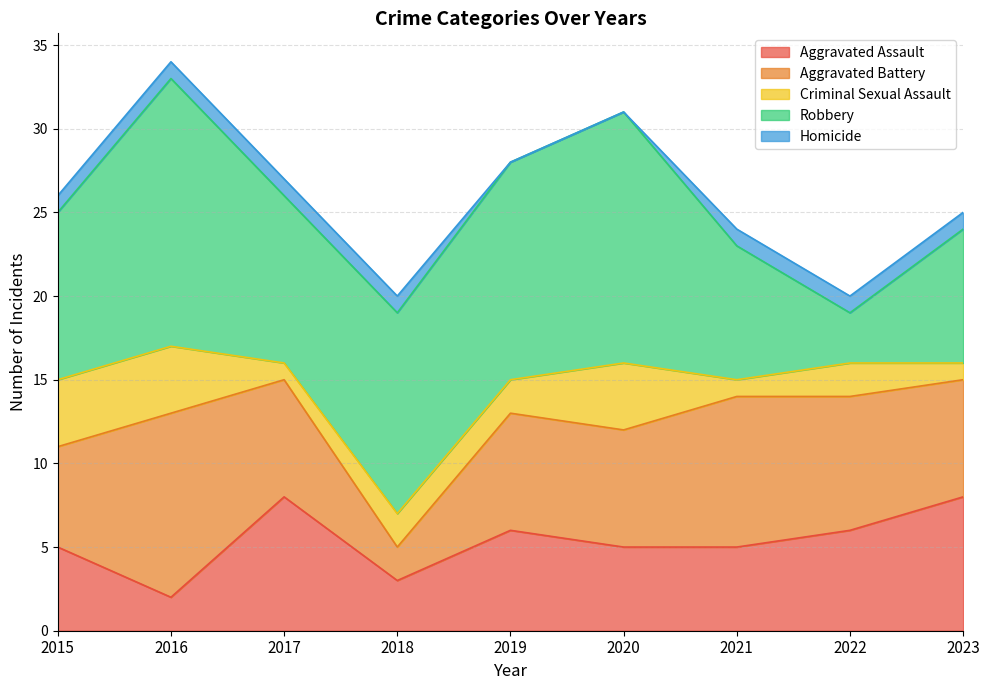

The value of Aggravated Battery at 2016 is 11. True or false?

True